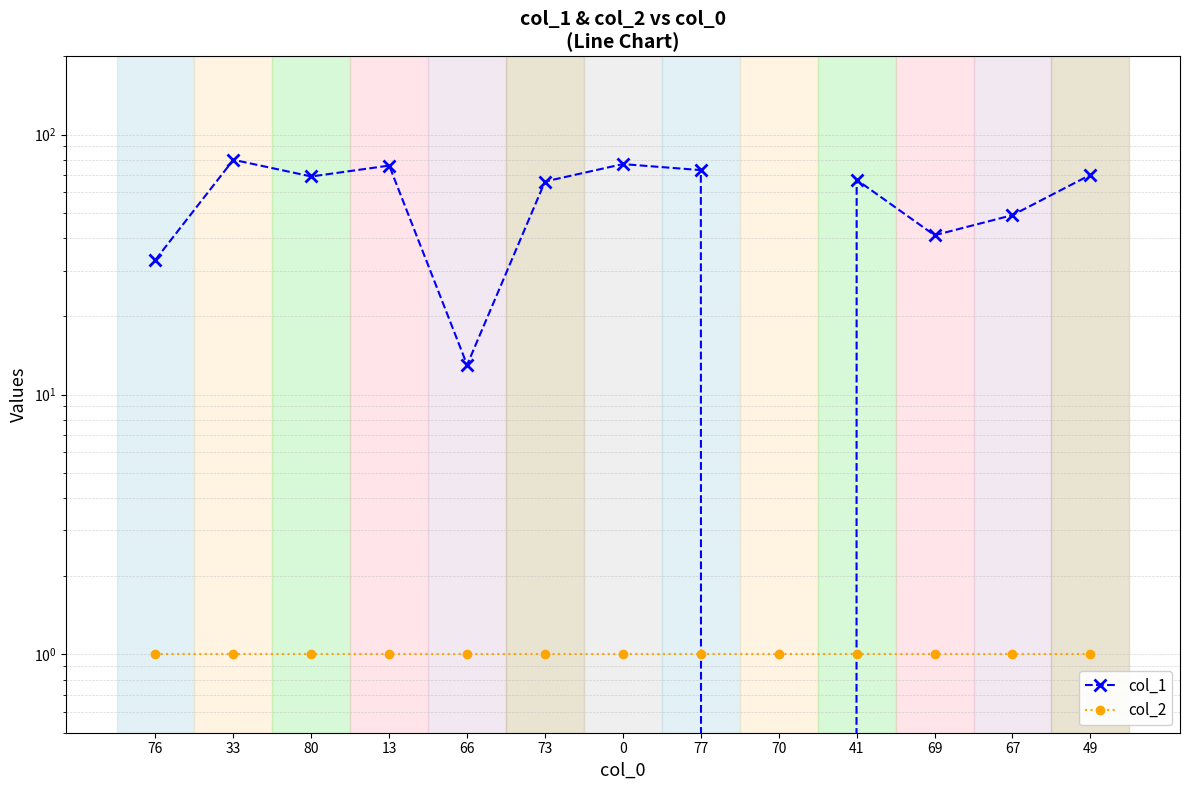

At which category is the sum across all series the highest?

33